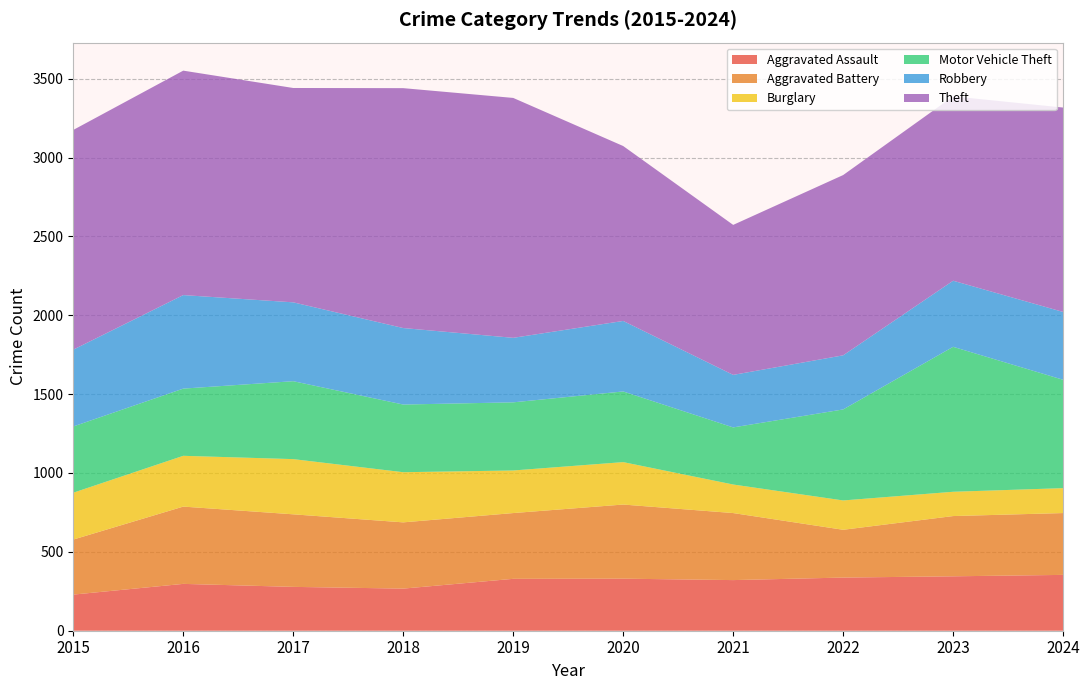

Reading left to right, what are all the values shown in this chart?

Aggravated Assault: 229	297	278	267	329	330	321	337	345	354
Aggravated Battery: 349	490	460	420	417	470	425	303	382	392
Burglary: 297	322	350	318	270	269	181	186	154	158
Motor Vehicle Theft: 420	426	494	429	432	448	362	577	919	687
Robbery: 487	593	500	485	409	447	333	343	419	430
Theft: 1393	1423	1359	1521	1521	1109	951	1143	1169	1296